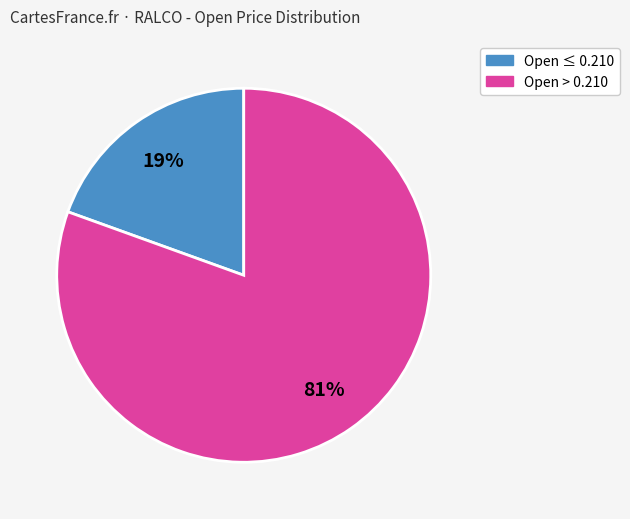

Is there a majority slice in this chart?

Yes